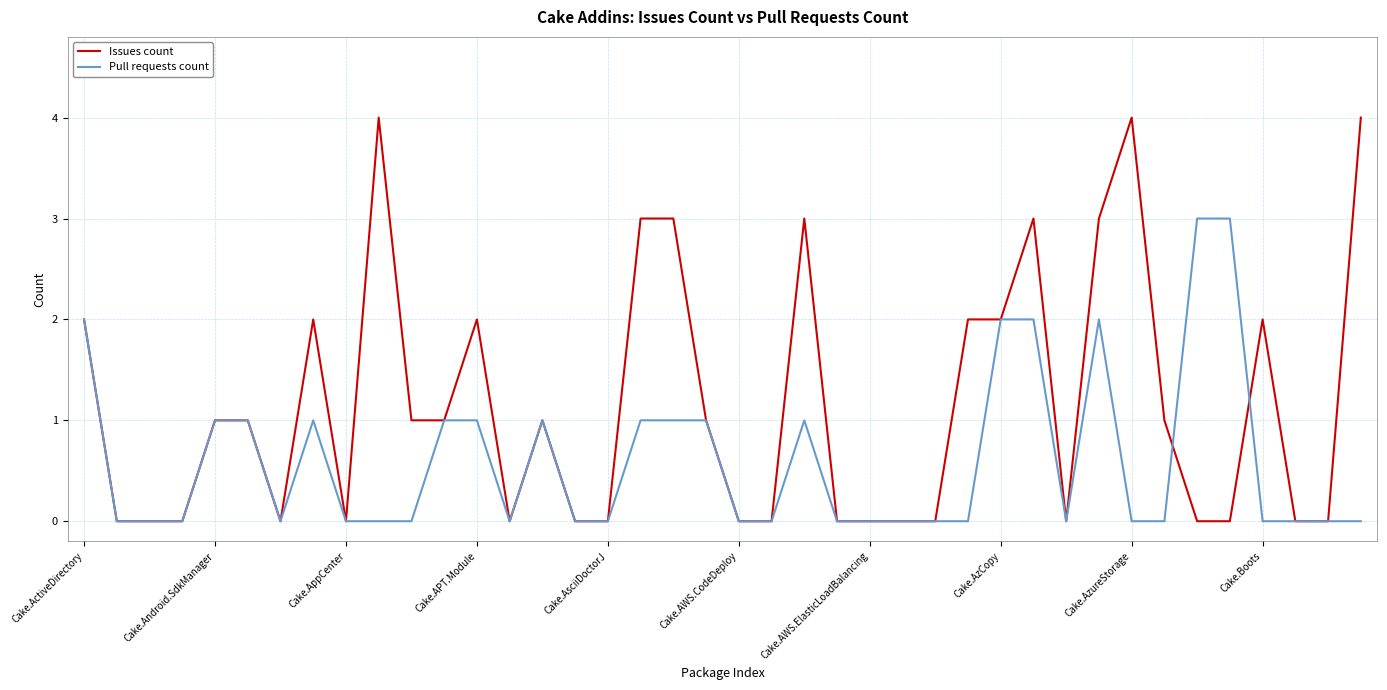

Rank the series by their average value, from lowest to highest.

Pull requests count, Issues count